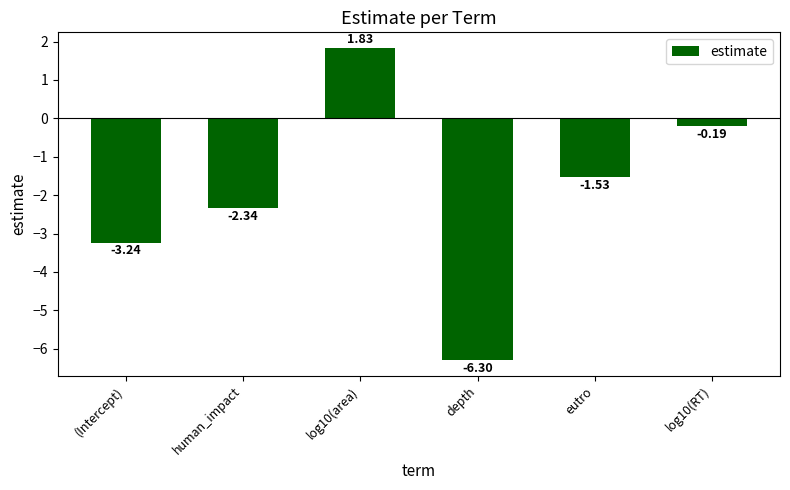

Where is the data nearest to the value -2?

human_impact